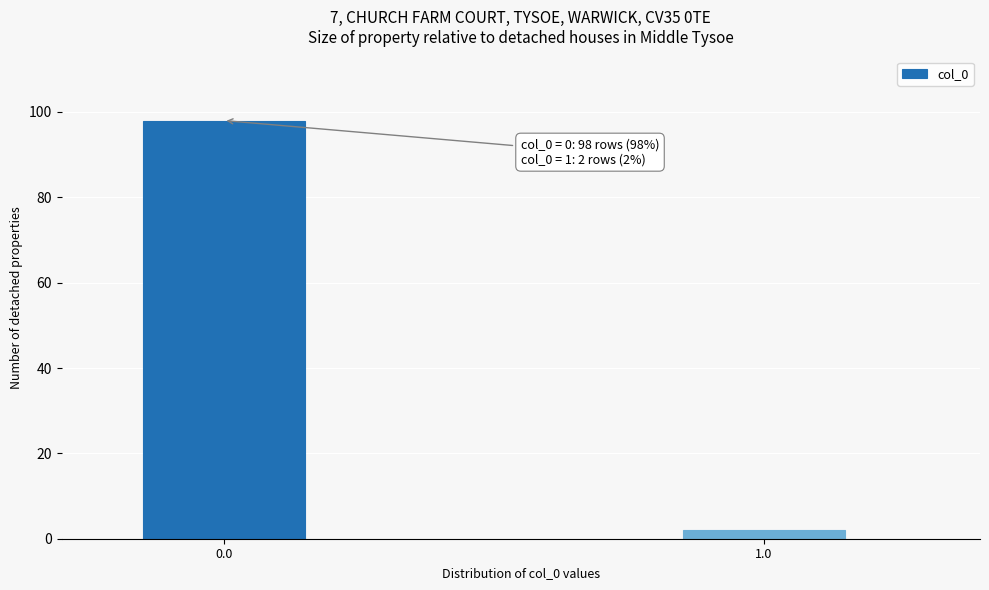

Reading left to right, extract all data points from this chart.

98	2